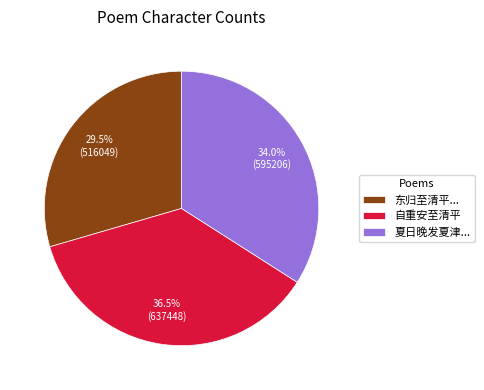

Which has a higher value, 东归至清平... or 自重安至清平?

自重安至清平